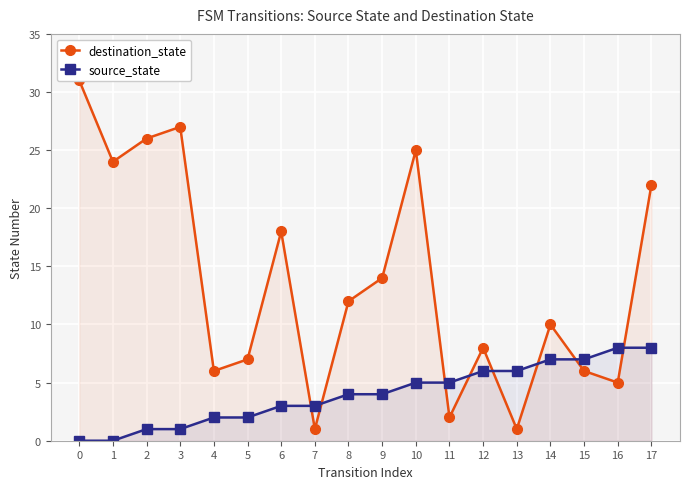

True or false: destination_state and source_state intersect in this chart.

True